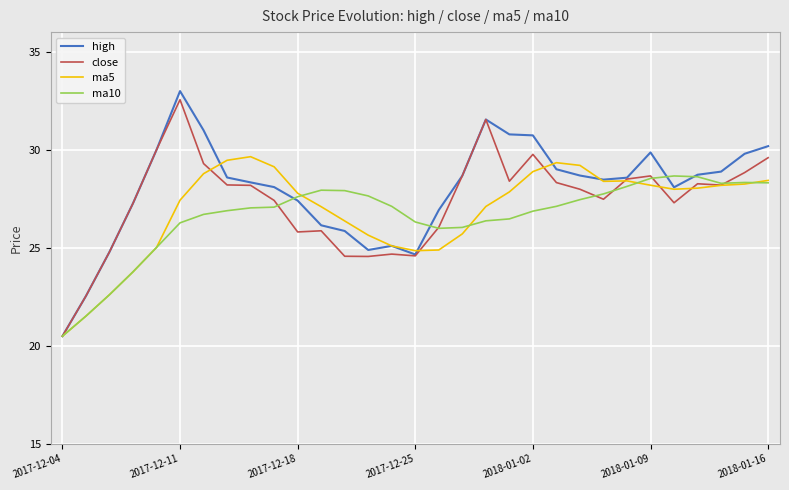

What is the smallest value displayed?

20.5